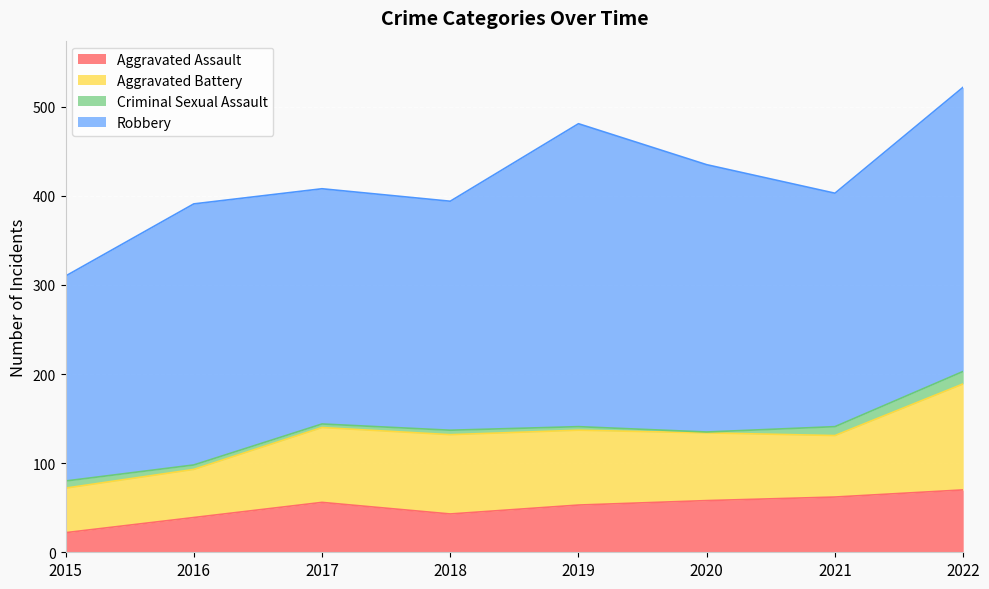

Which series has the largest total across all categories?

Robbery